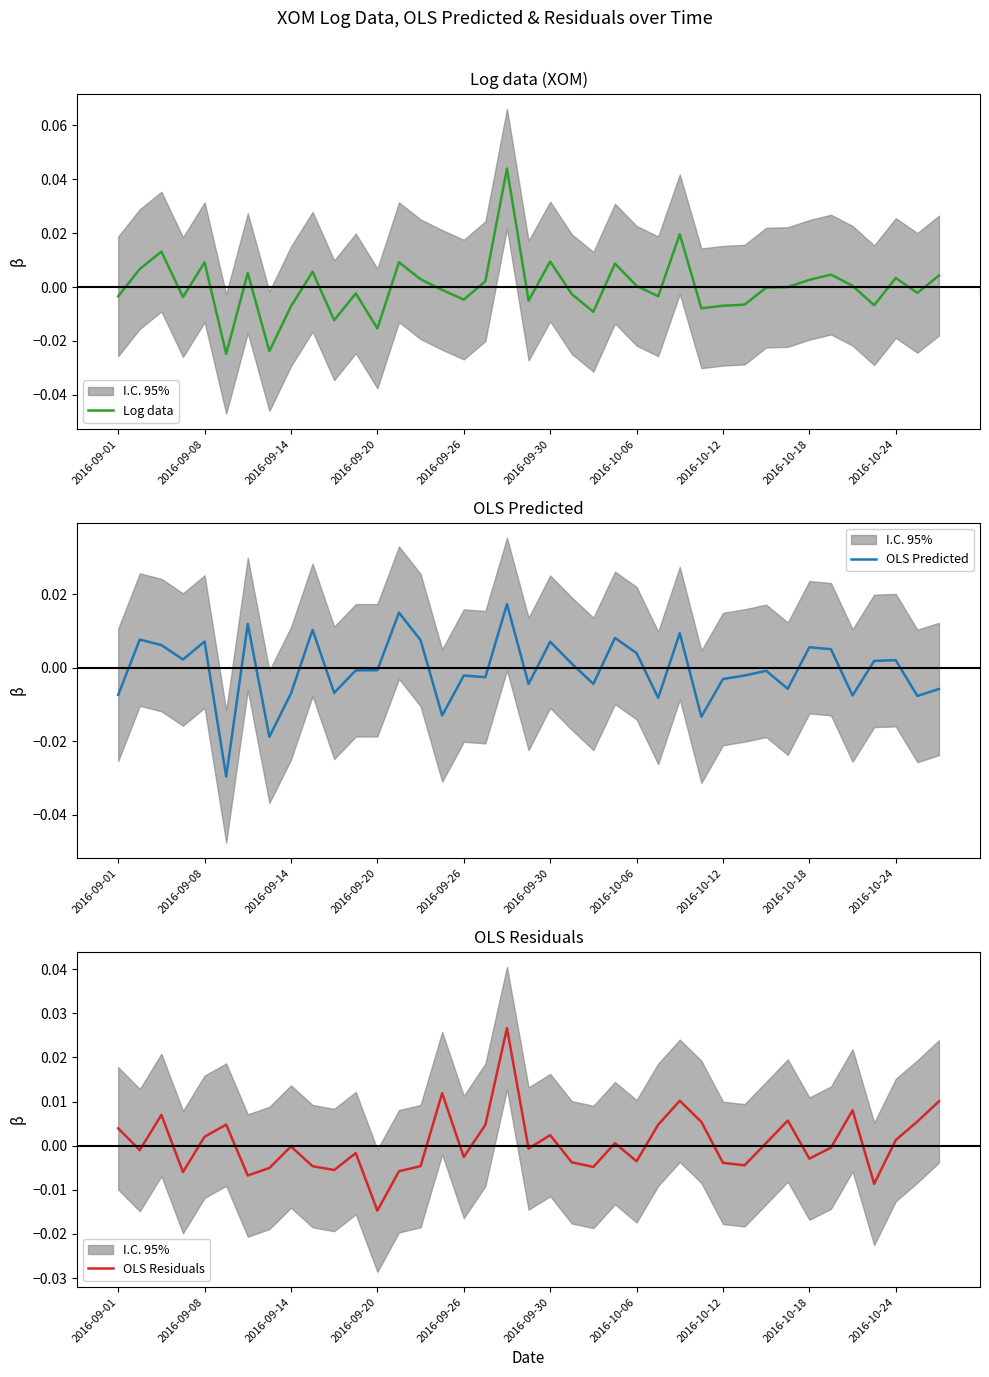

How many times do Log data and OLS Residuals cross each other?

20